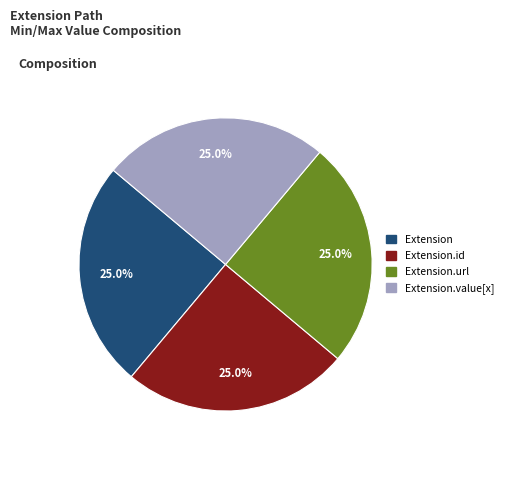

Is there any slice that represents more than half of the pie?

No